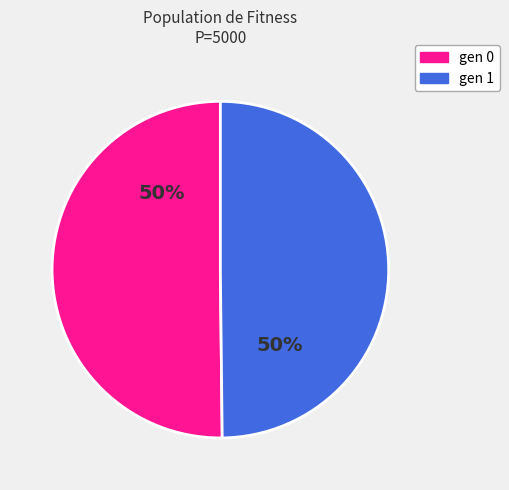

Combined, do gen 0 and gen 1 account for over 50%?

Yes